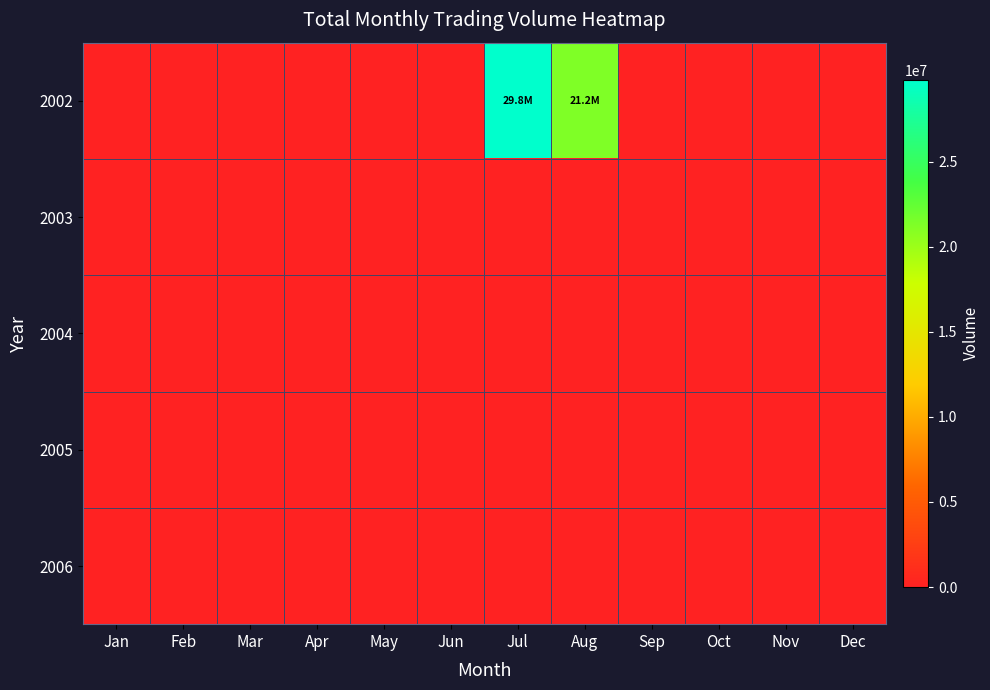

List the series in order of their peak value, highest first.

2002, 2003, 2004, 2005, 2006